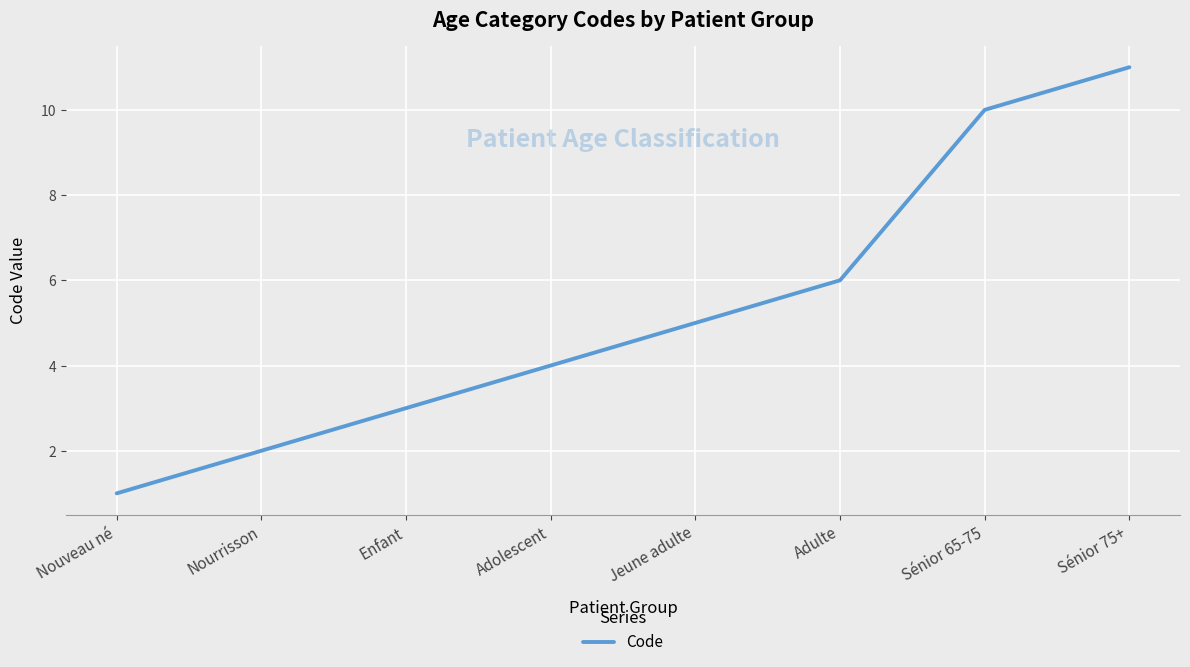

What is the approximate value at Adulte?

6